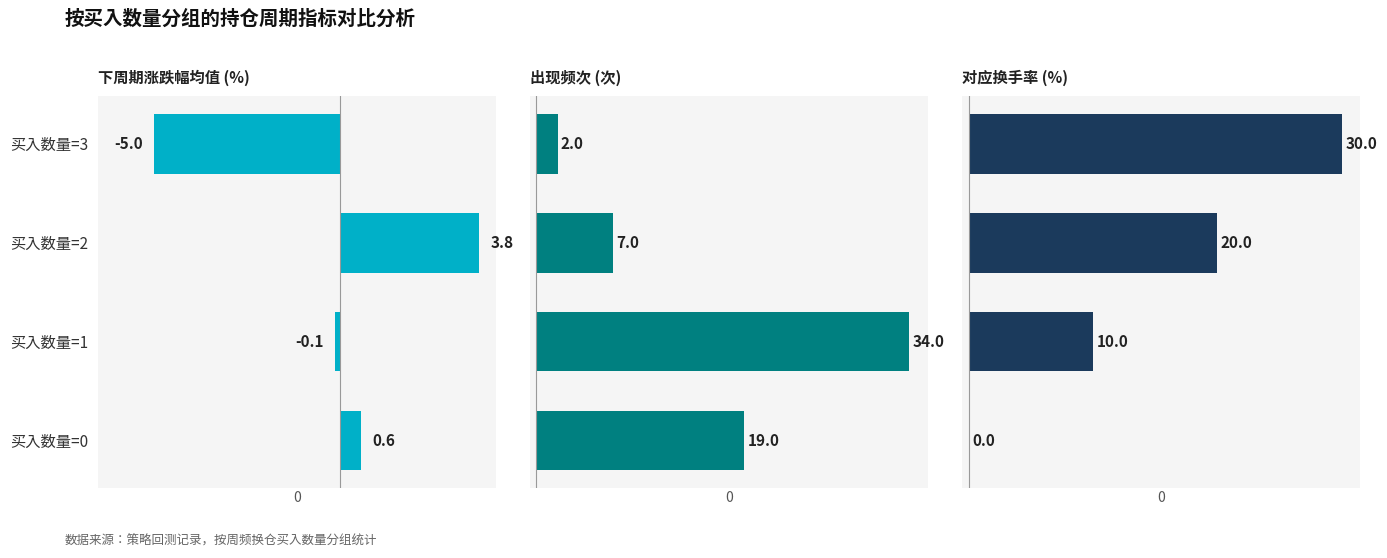

What is the smallest value displayed?

-5.0